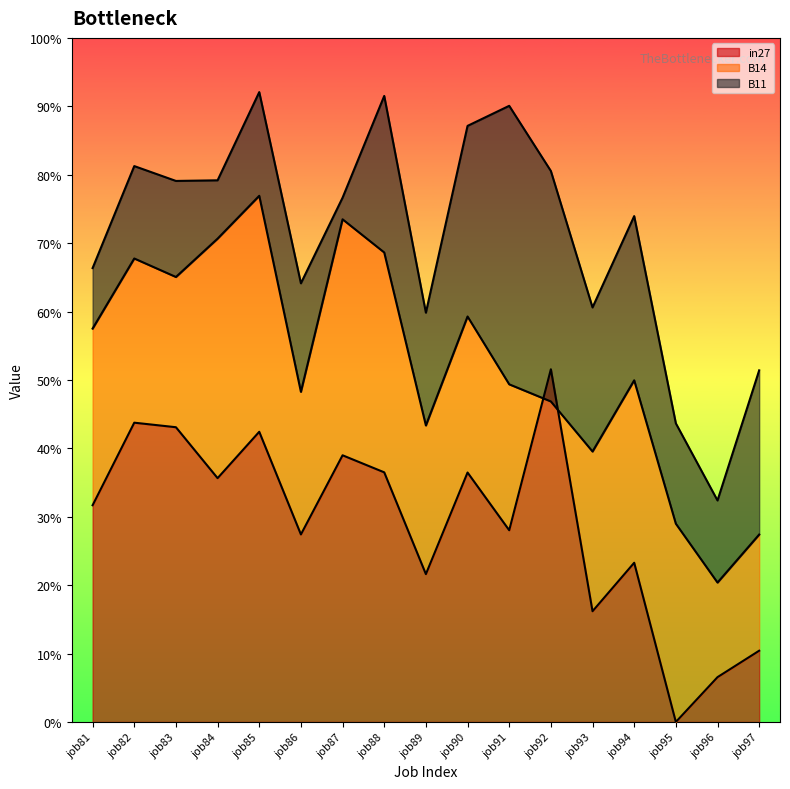

True or false: B11 and B14 intersect in this chart.

False